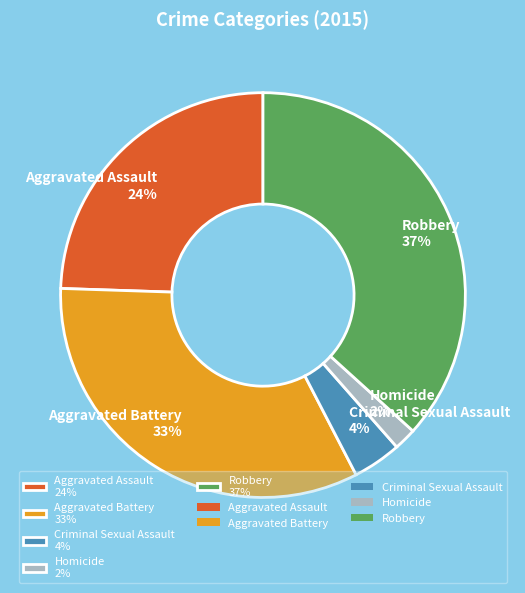

What is the smallest slice in the pie chart?

Homicide